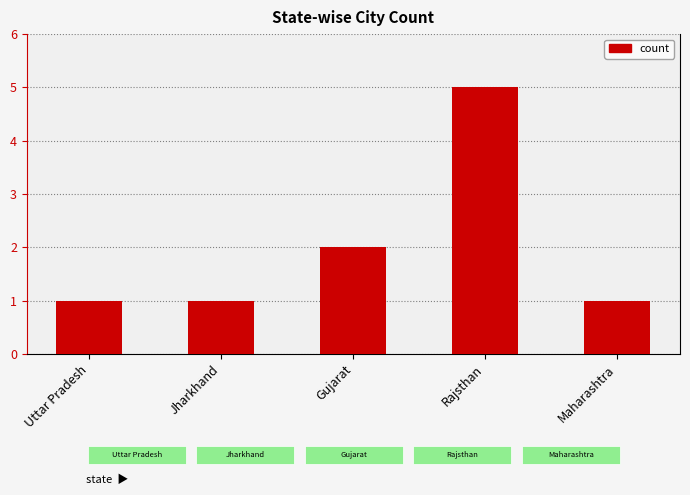

What is the minimum value shown in the chart?

1